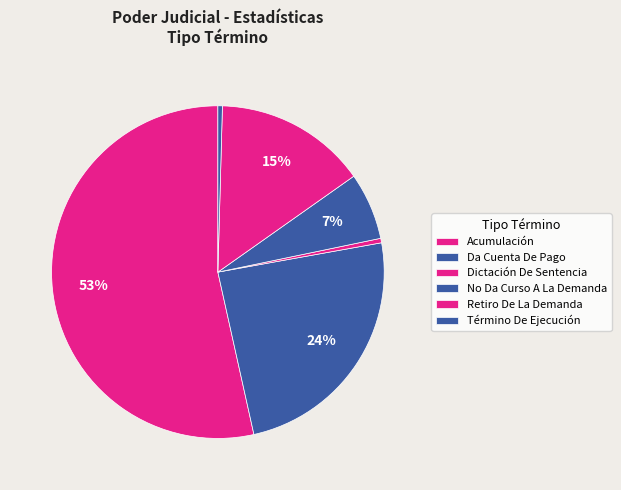

Does Da Cuenta De Pago represent more than half of the total?

No